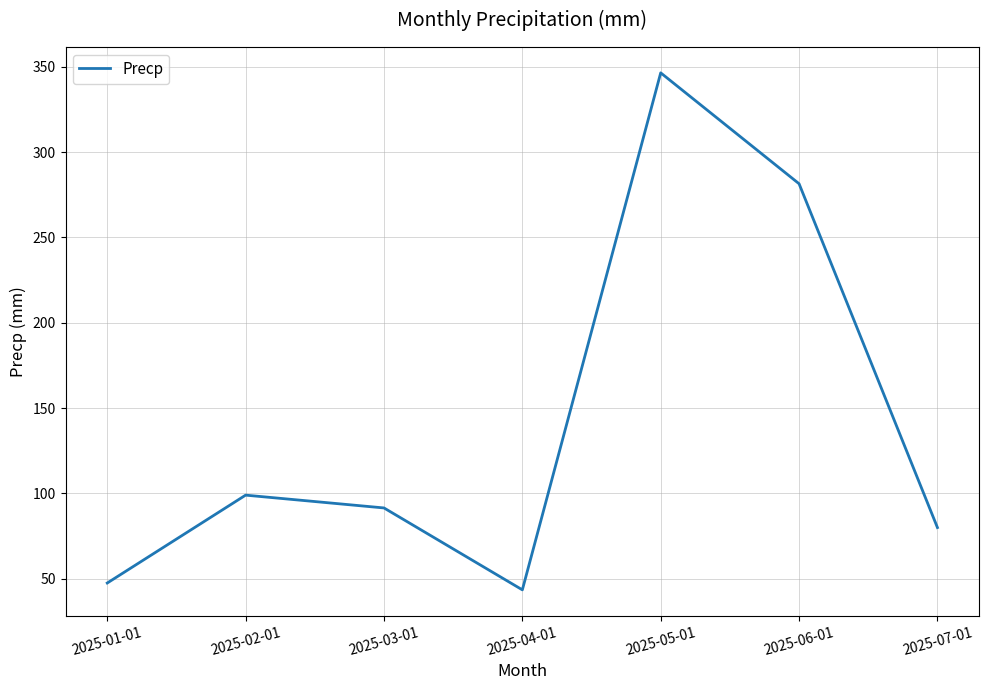

True or false: the data shows 346.5 at 2025-05-01.

True